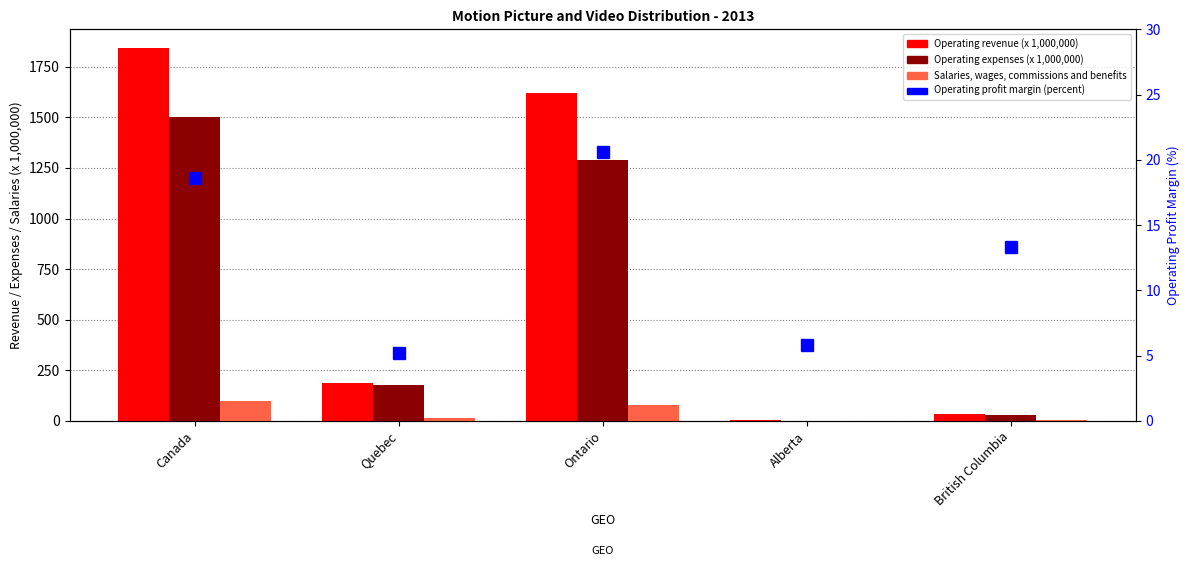

What is the difference between the maximum and second lowest values in the Salaries, wages, commissions and benefits series?

94.6